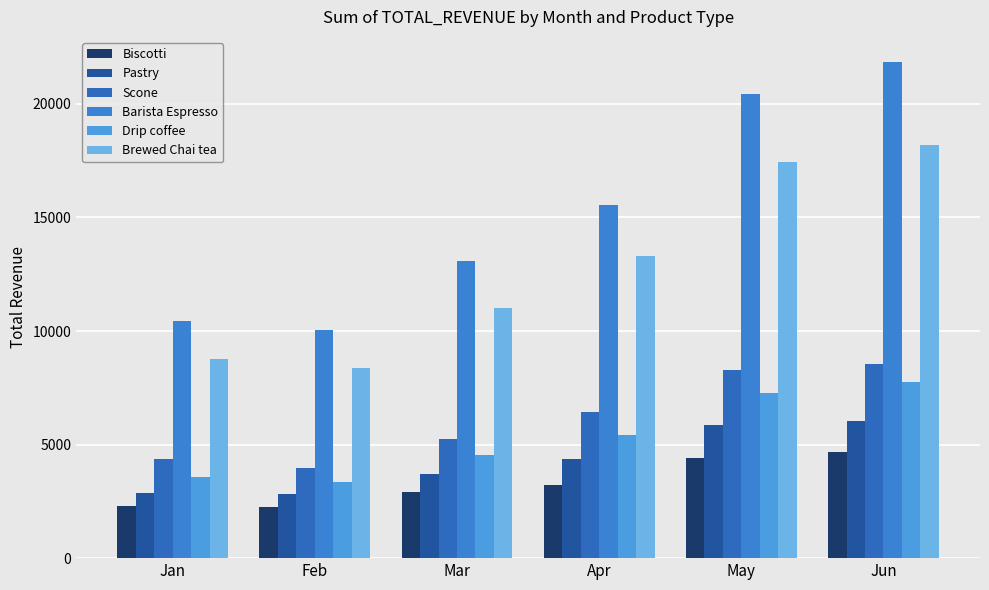

What is the highest value of the Pastry series?

6036.0